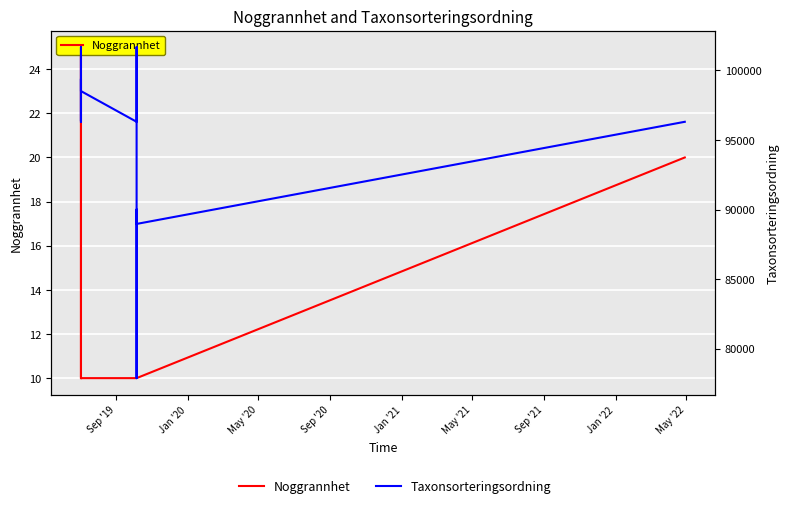

At how many categories does at least one series exceed 3412?

15